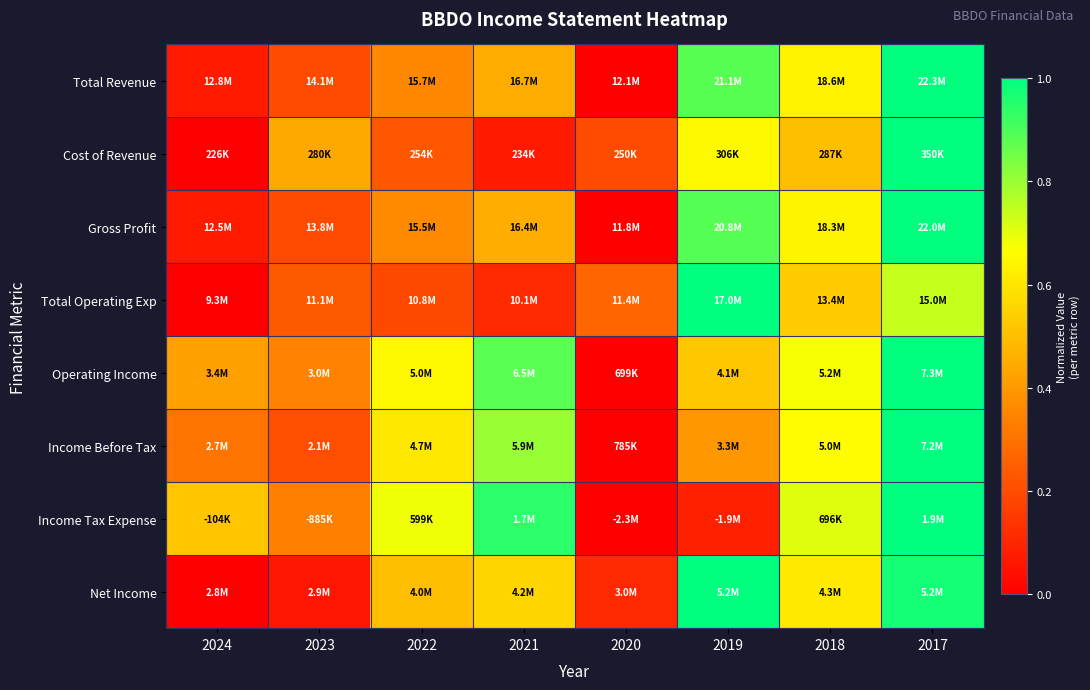

At how many categories does at least one series exceed 0?

8